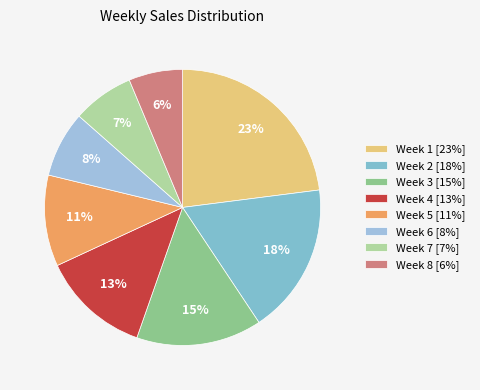

The Week 7 slice represents 18% of the pie. True or false?

False